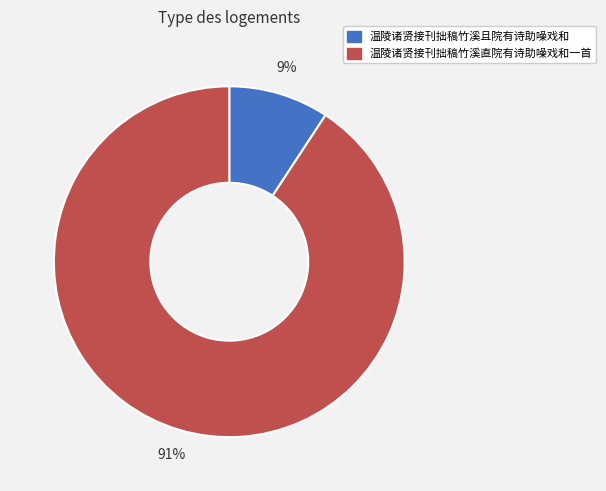

To the nearest percent, what is the combined percentage of 温陵诸贤接刊拙稿竹溪直院有诗助噪戏和一首 and 温陵诸贤接刊拙稿竹溪且院有诗助噪戏和?

100%